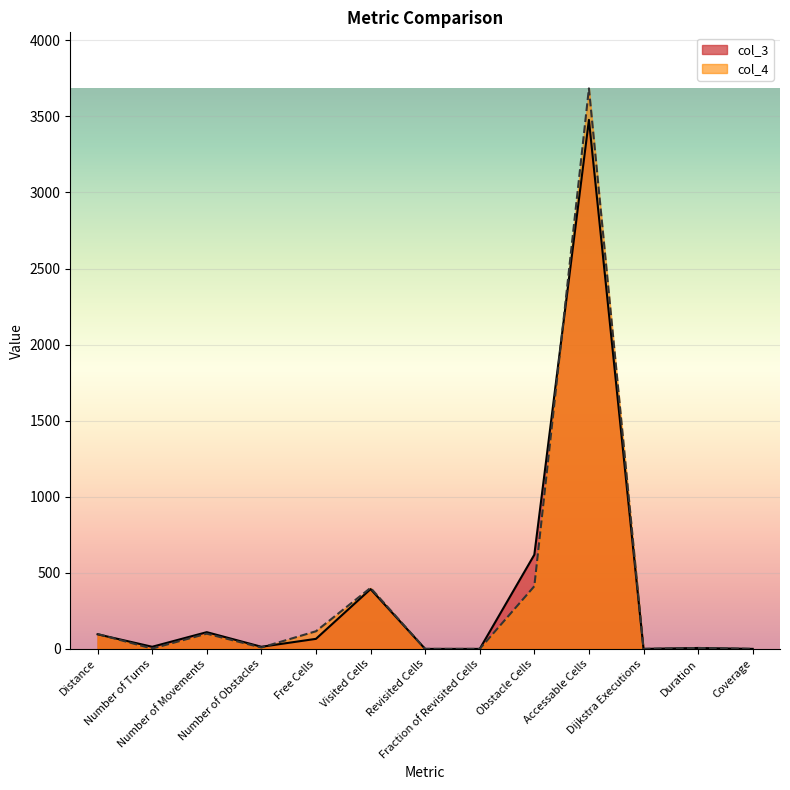

What is the difference between the highest and lowest values at Accessable Cells?

207.0